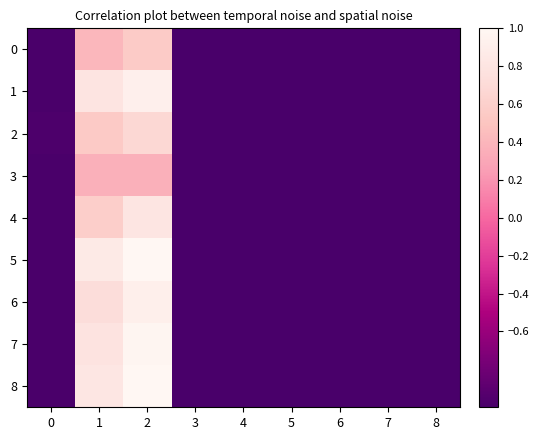

Which series changed the most between 4 and 8?

4